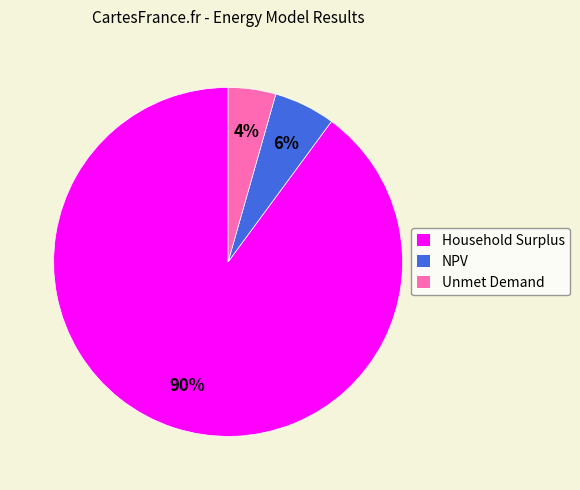

What is the smallest slice in the pie chart?

Unmet Demand